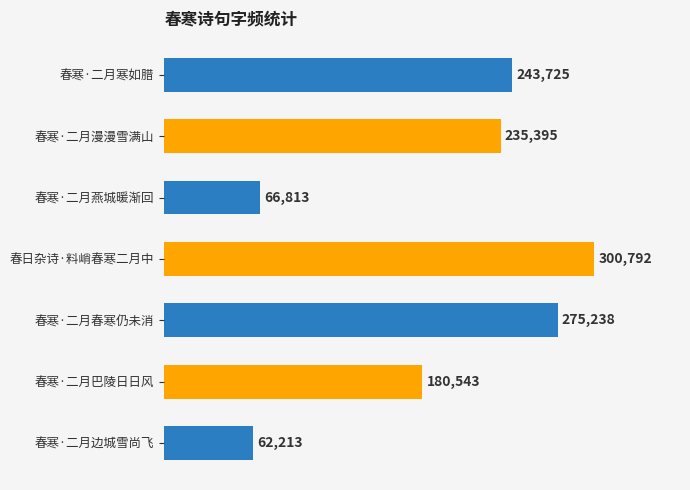

How many values are below 235395?

3